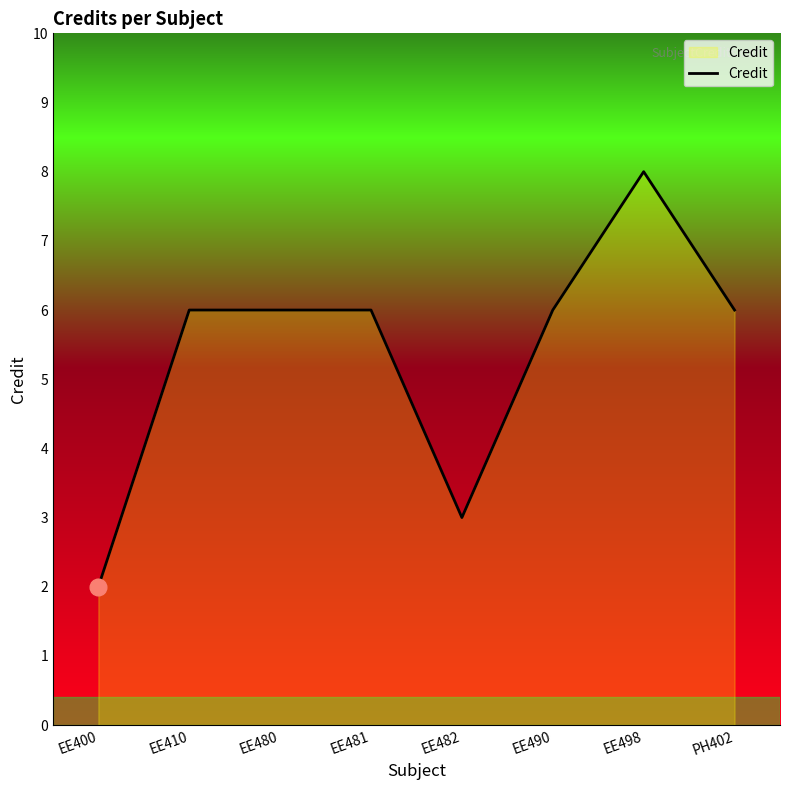

Read the value at EE498.

8